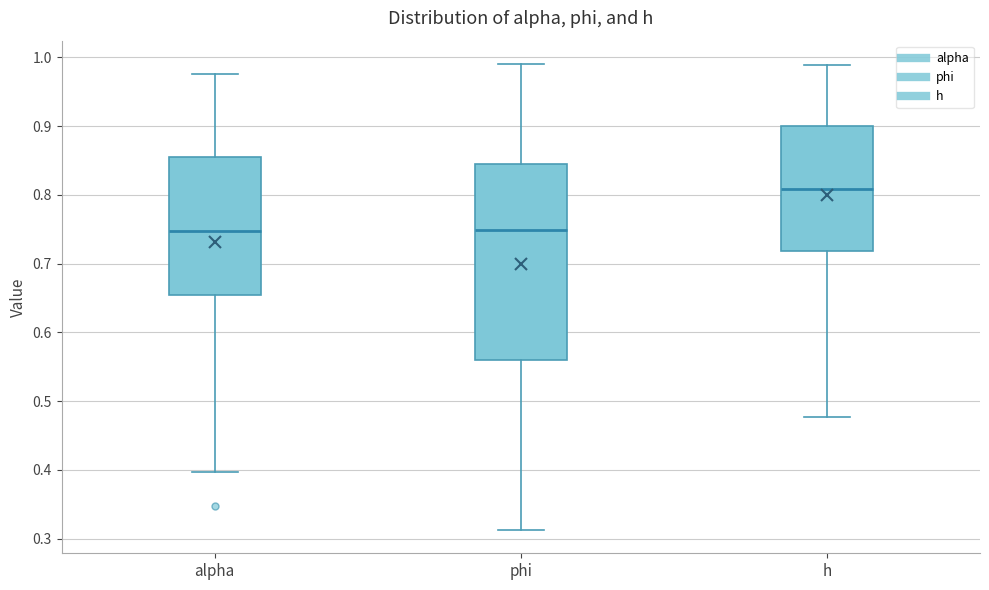

Where is the upper edge of the box for alpha on the y-axis? The values are not printed on the chart, so give them approximately, as read against the axis.

0.86